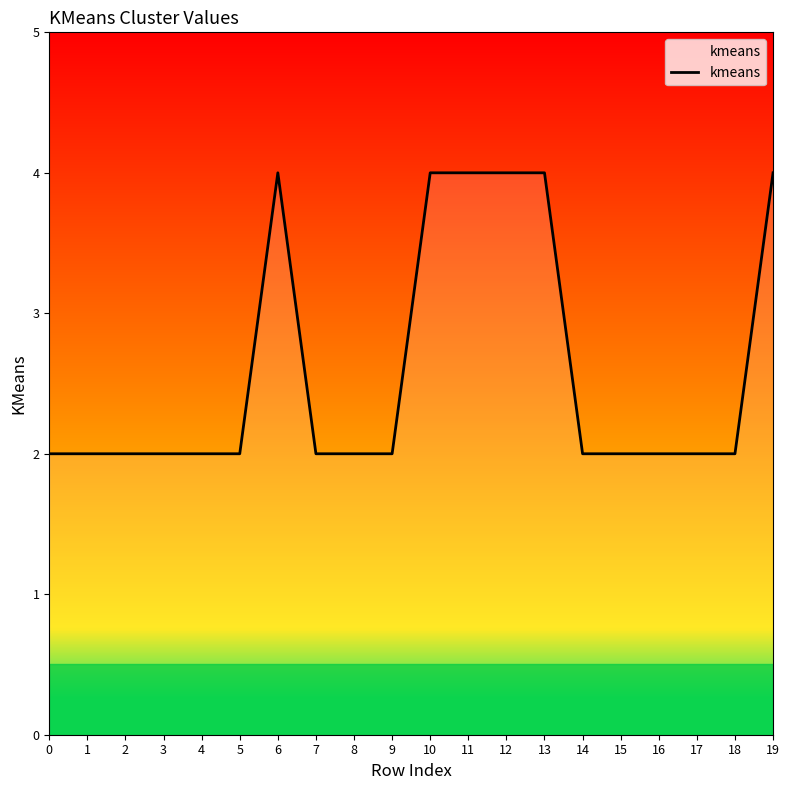

The chart shows a value of 6 at 10. True or false?

False